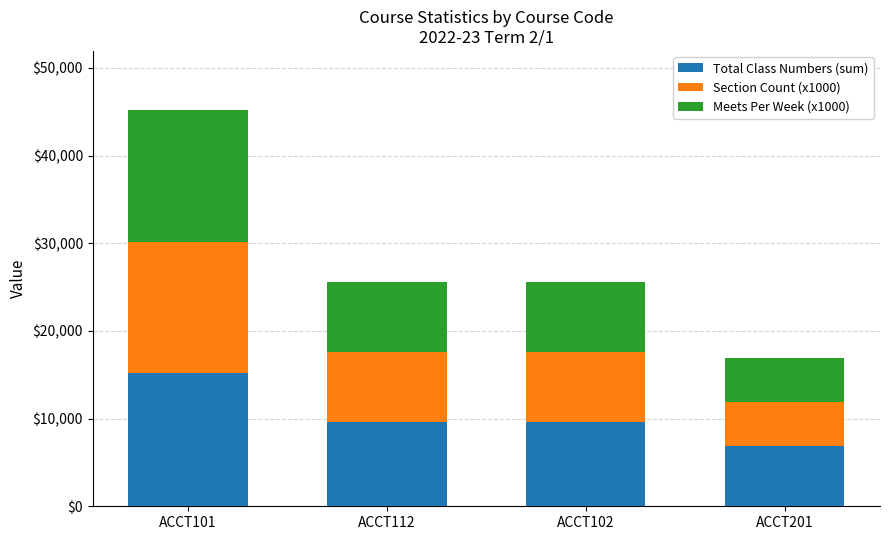

Where does the Total Class Numbers (sum) series first go above 9628?

ACCT101